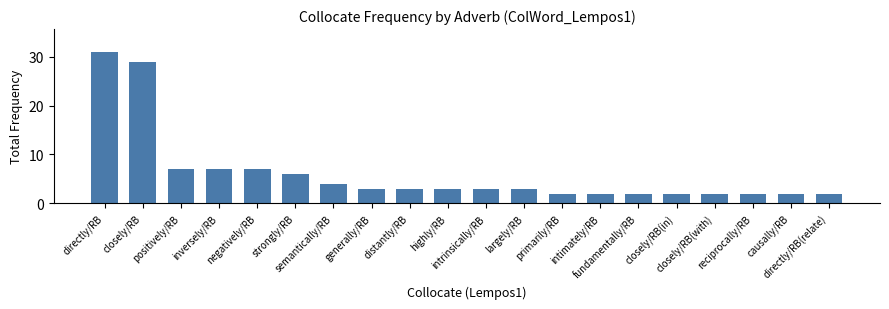

What is the greatest value displayed?

31